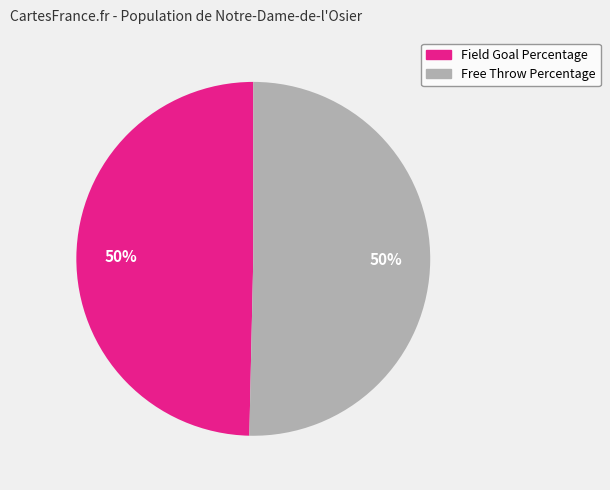

To the nearest percent, what is the average slice percentage?

50%